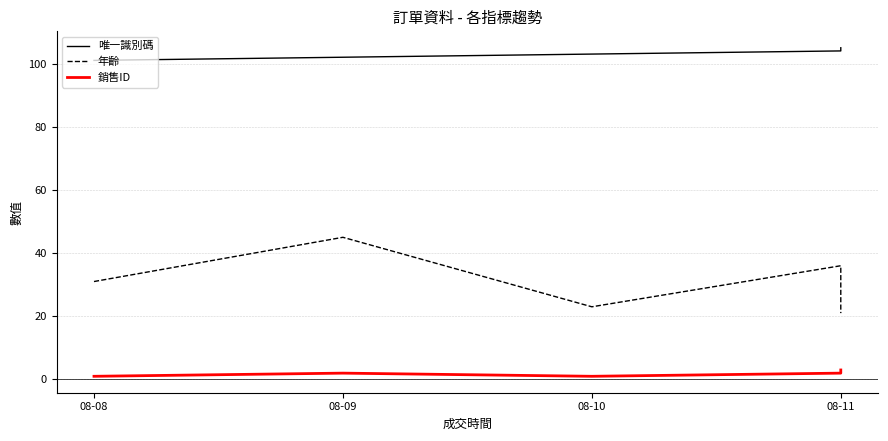

Is the value of 銷售ID at 08-09 greater than the value of 唯一識別碼 at 08-09?

No